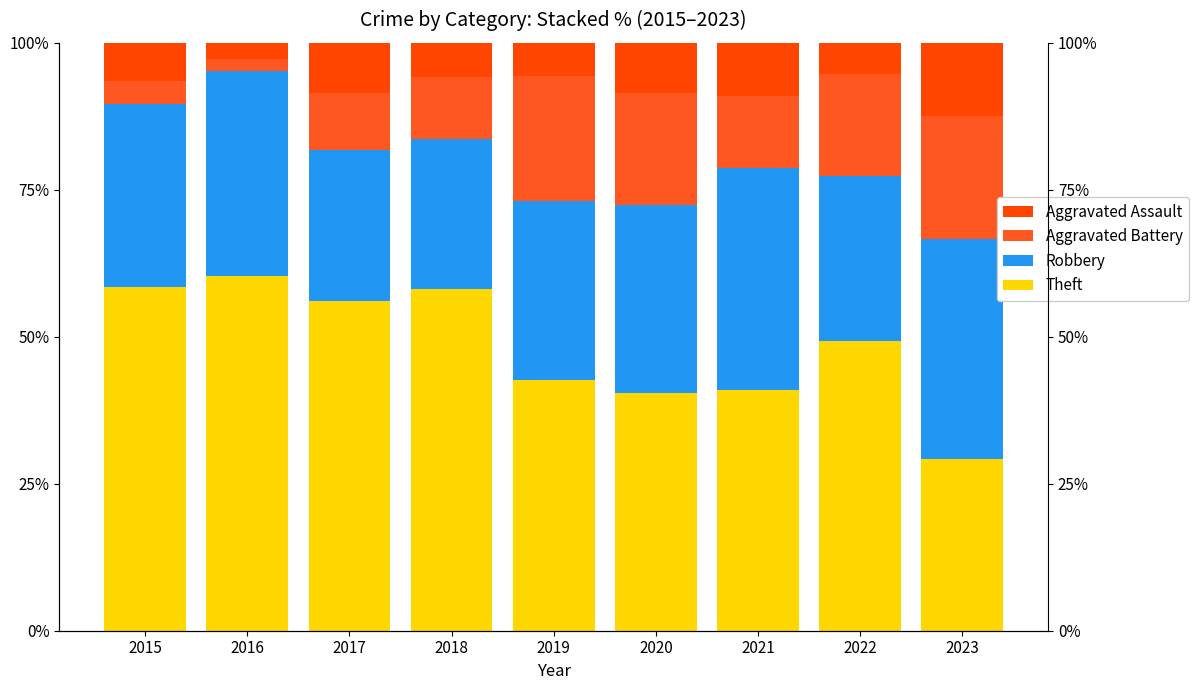

What is the difference between the Robbery values at 2023 and 2019?

7.2